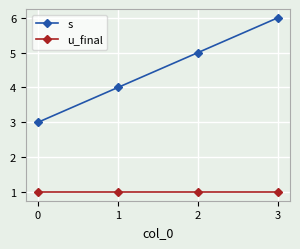

True or false: s and u_final intersect in this chart.

False